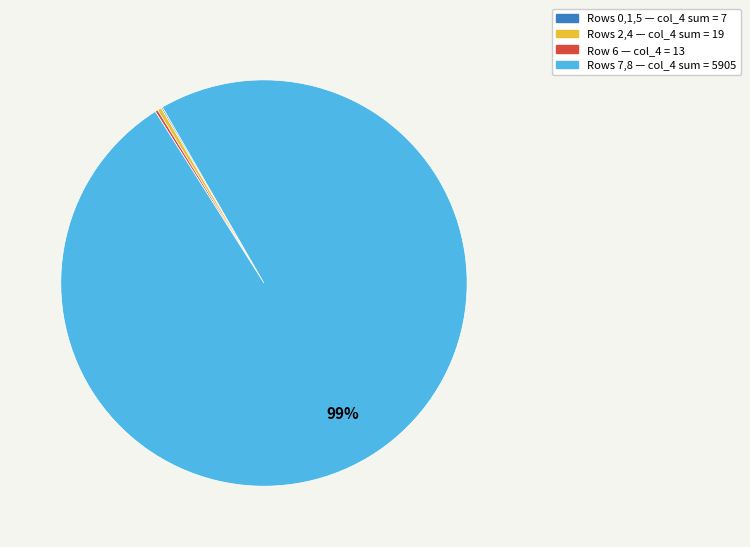

Does any single category account for the majority?

Yes